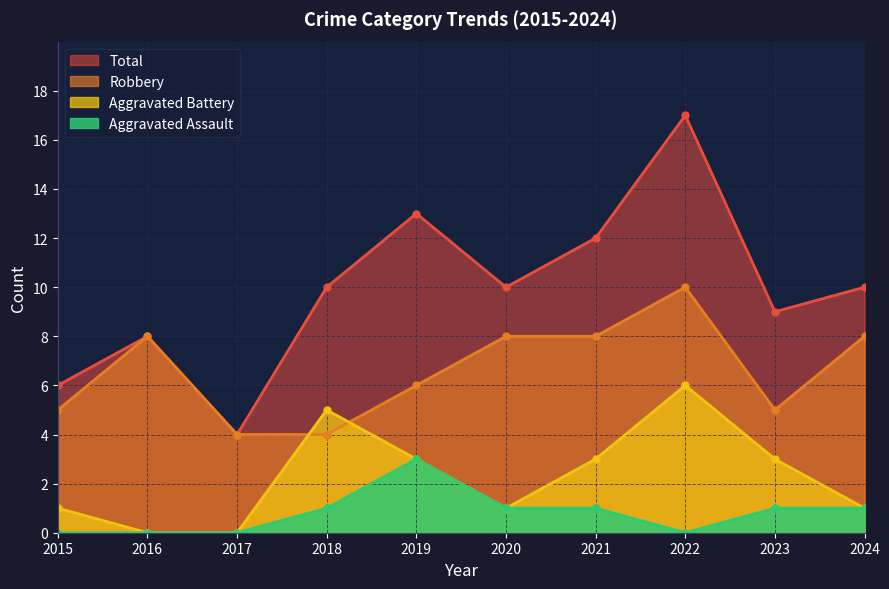

Count the number of data series in this chart.

4